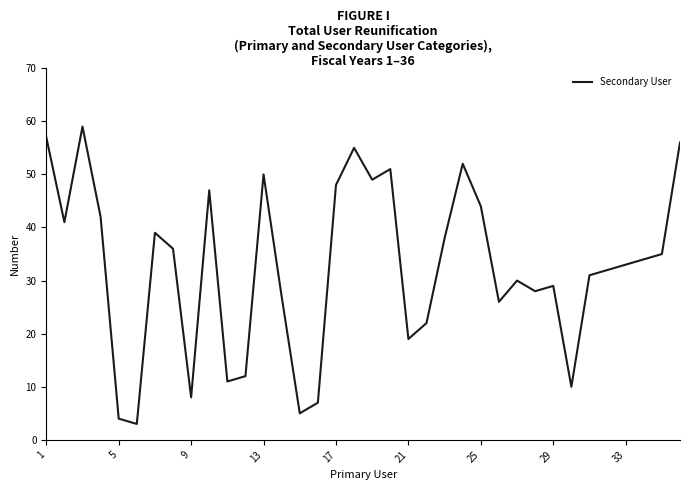

What is the greatest value displayed?

59